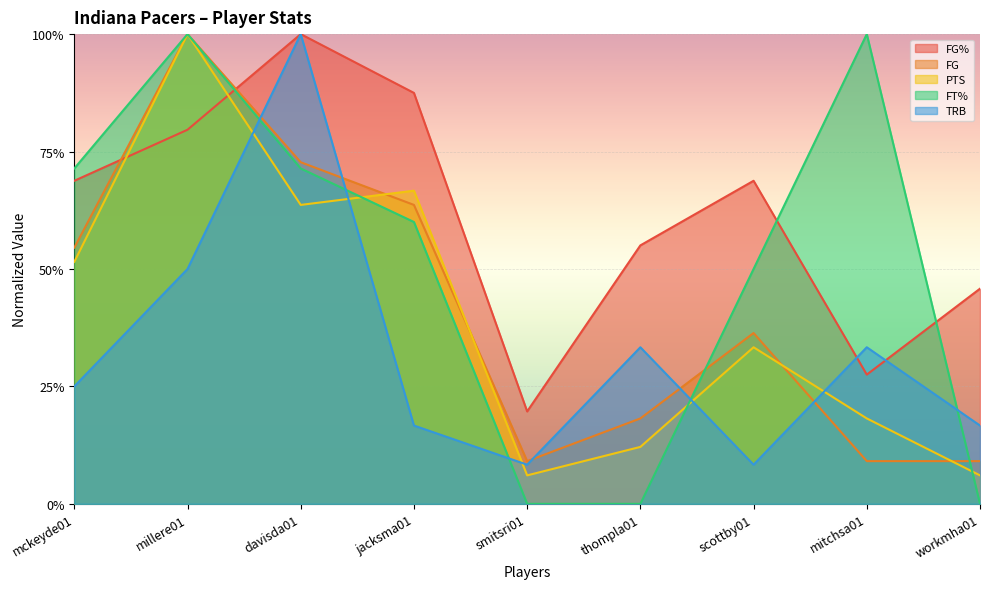

What is the label of the 3rd point from the left?

davisda01